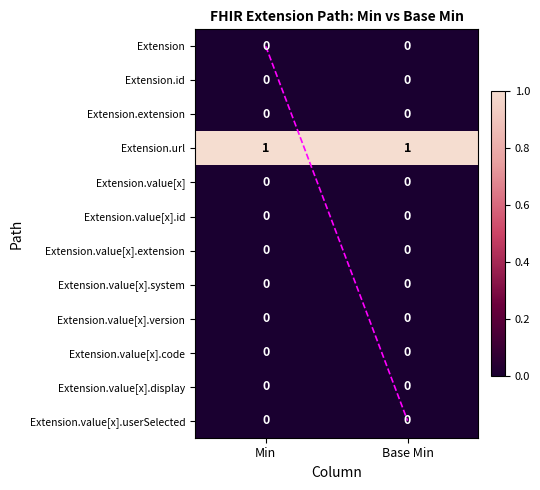

Is the value of Extension.value[x].display at Base Min greater than the value of Extension.url at Min?

No